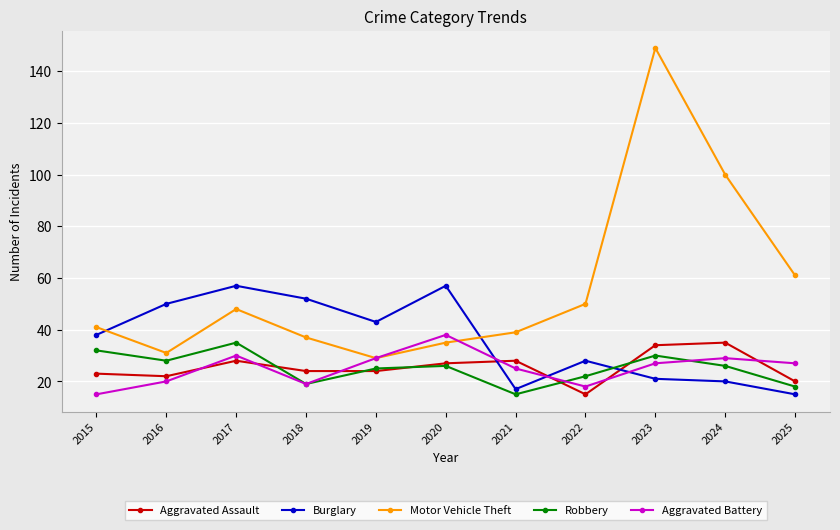

What is the value of the Aggravated Battery point at the 3rd from the left?

30